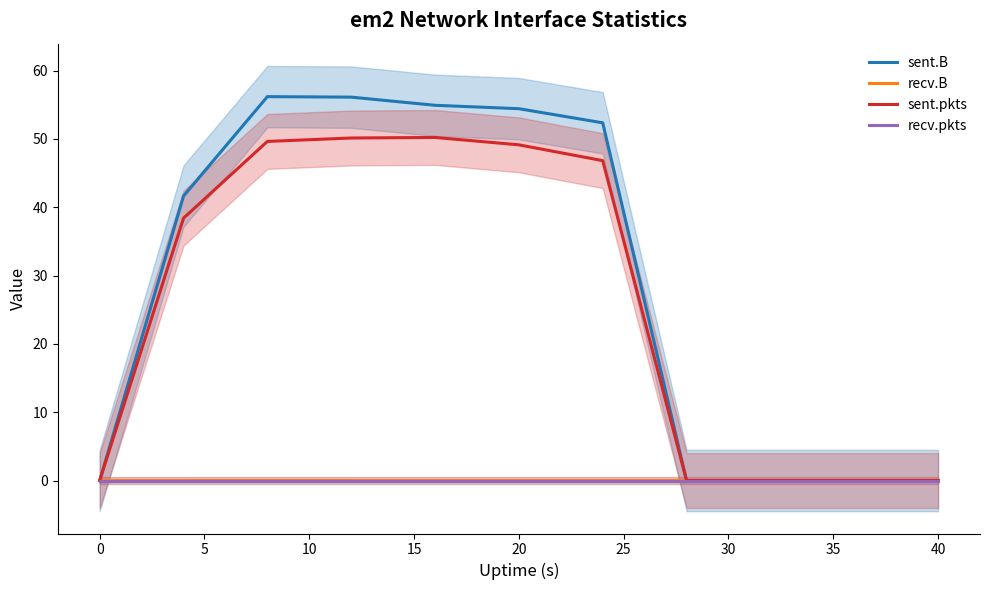

How many lines are shown in the chart?

4